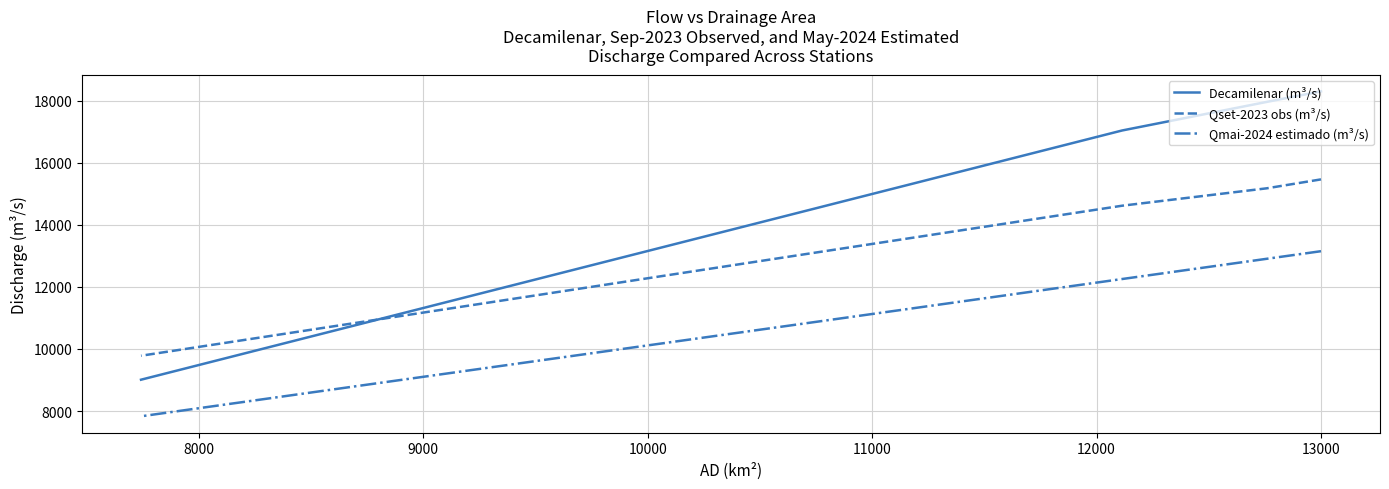

How many lines are shown in the chart?

3